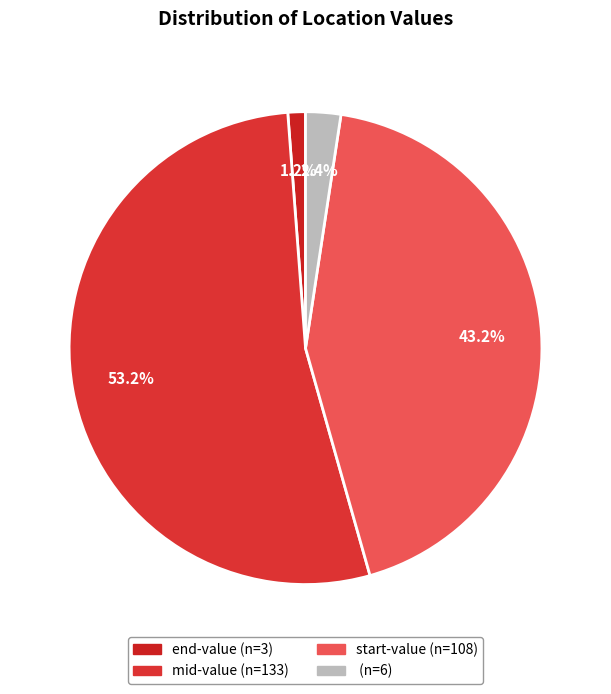

How many slices are in this pie chart?

4